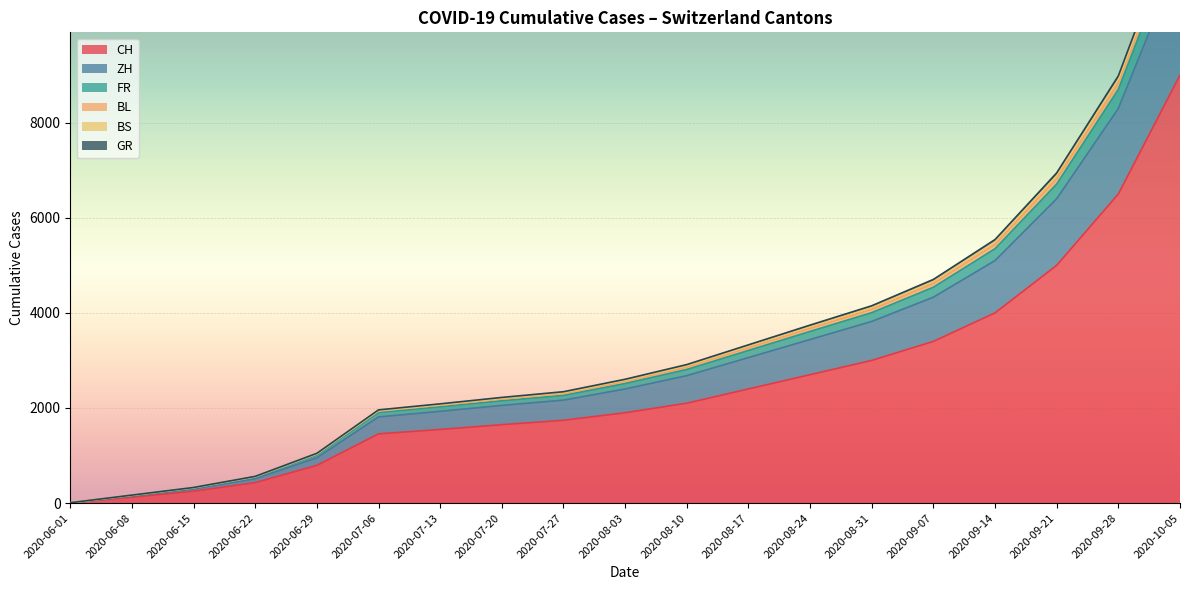

What is the difference between the maximum and minimum values in the FR series?

12334